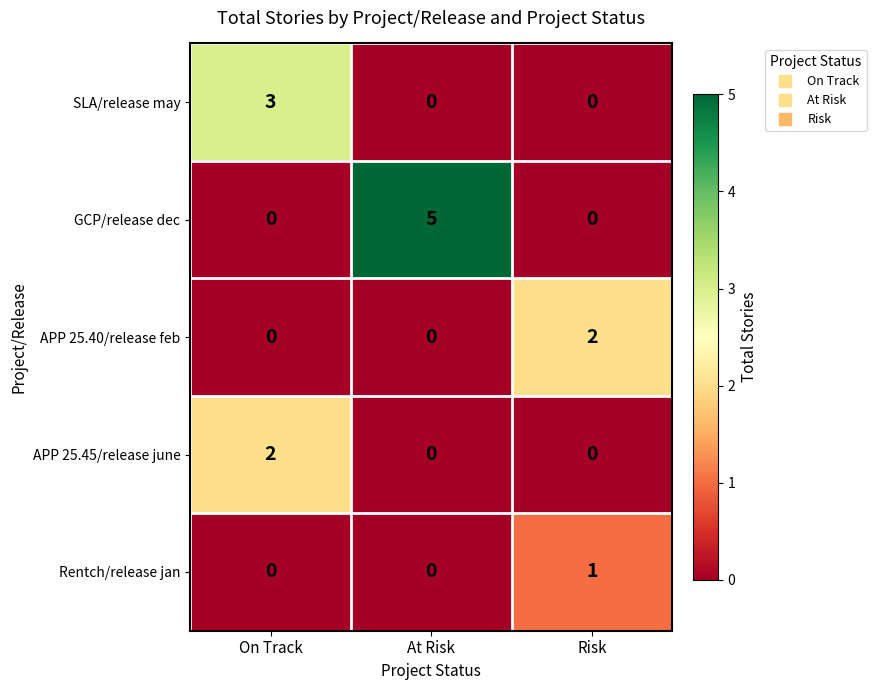

True or false: APP 25.45/release june has a value of 1 at On Track.

False